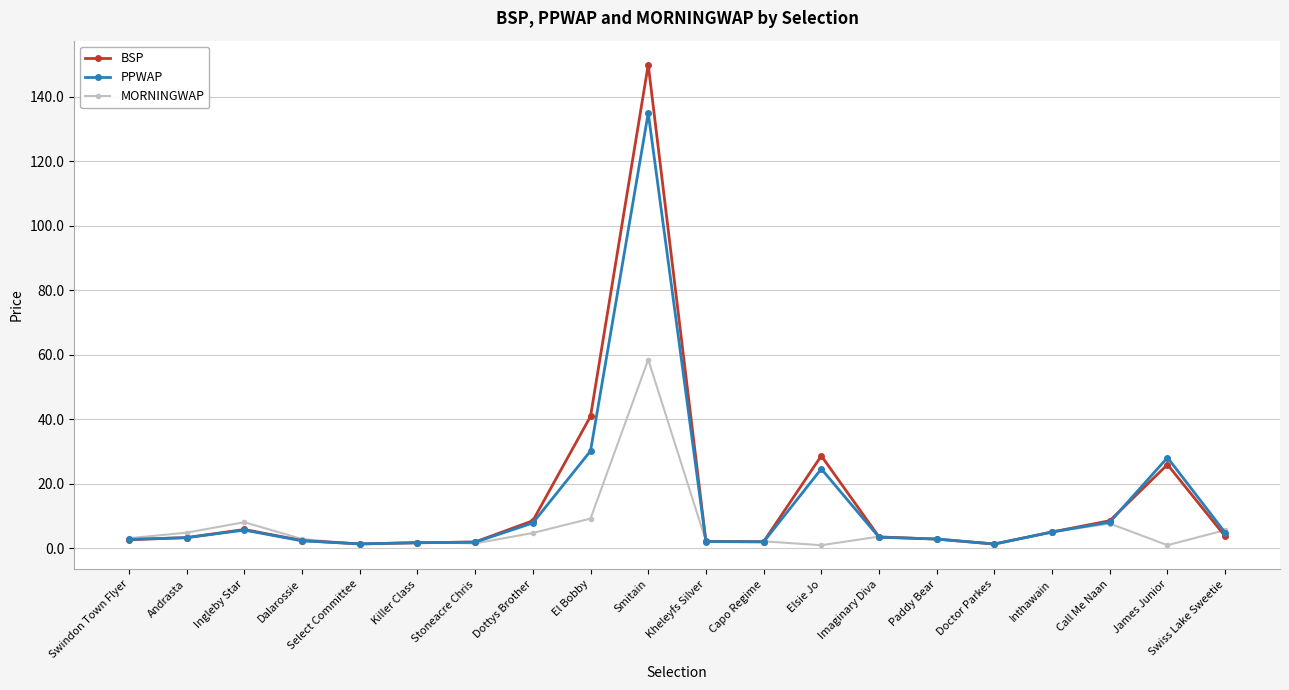

How many categories are shown in the chart?

20